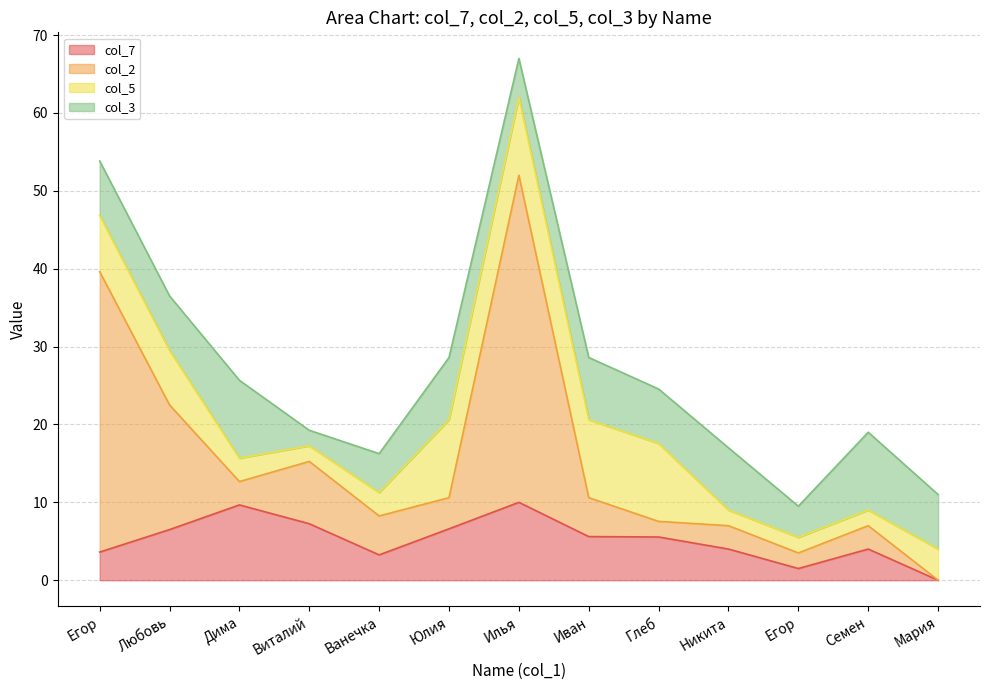

At which label does col_2 reach its minimum?

Мария